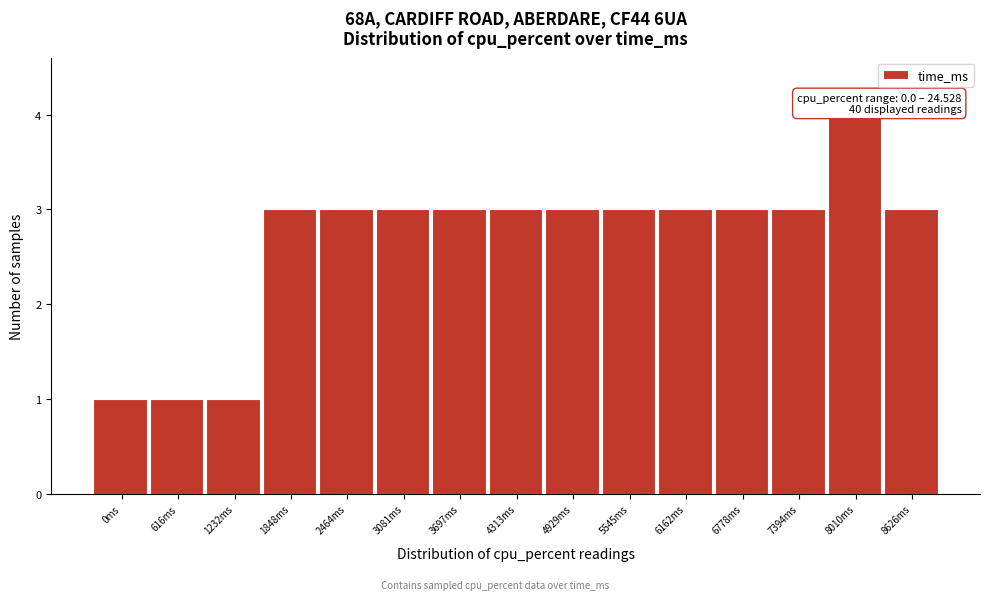

Reading right to left, list all the values displayed in this chart.

3	4	3	3	3	3	3	3	3	3	3	3	1	1	1